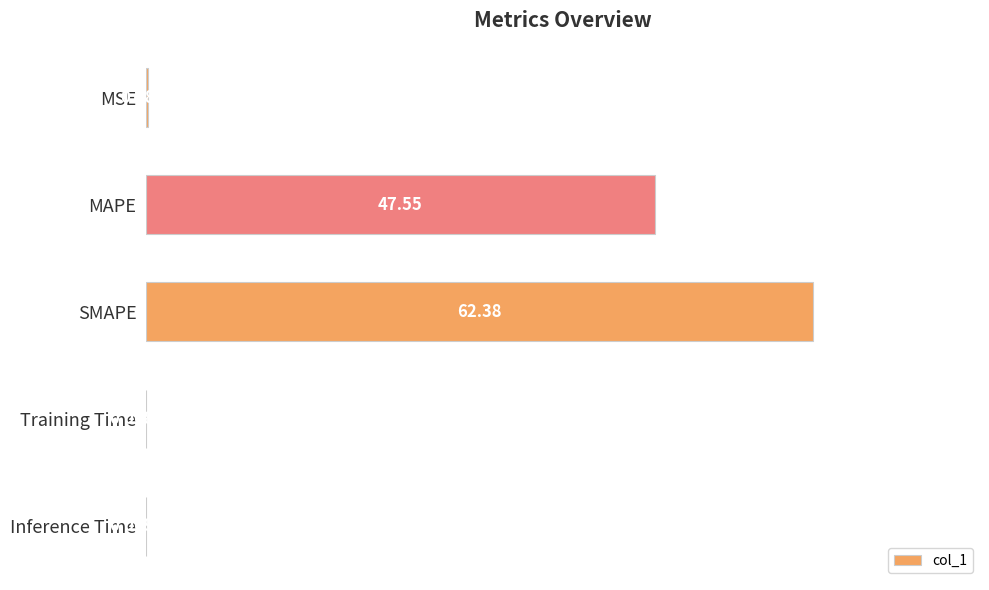

What is the change in value from MAPE to Training Time?

-47.5